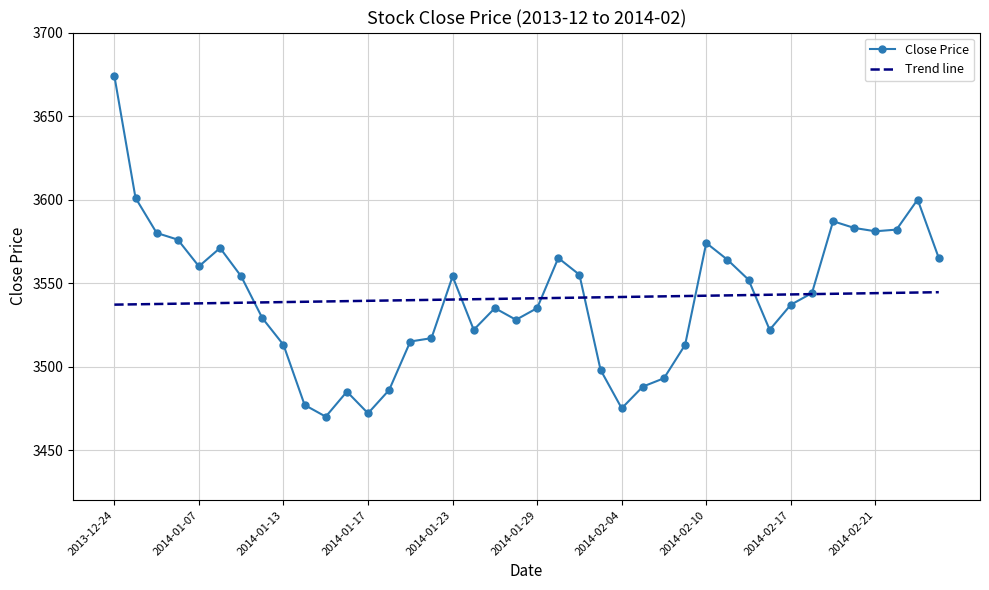

What is the average value of the Trend line series?

3540.8